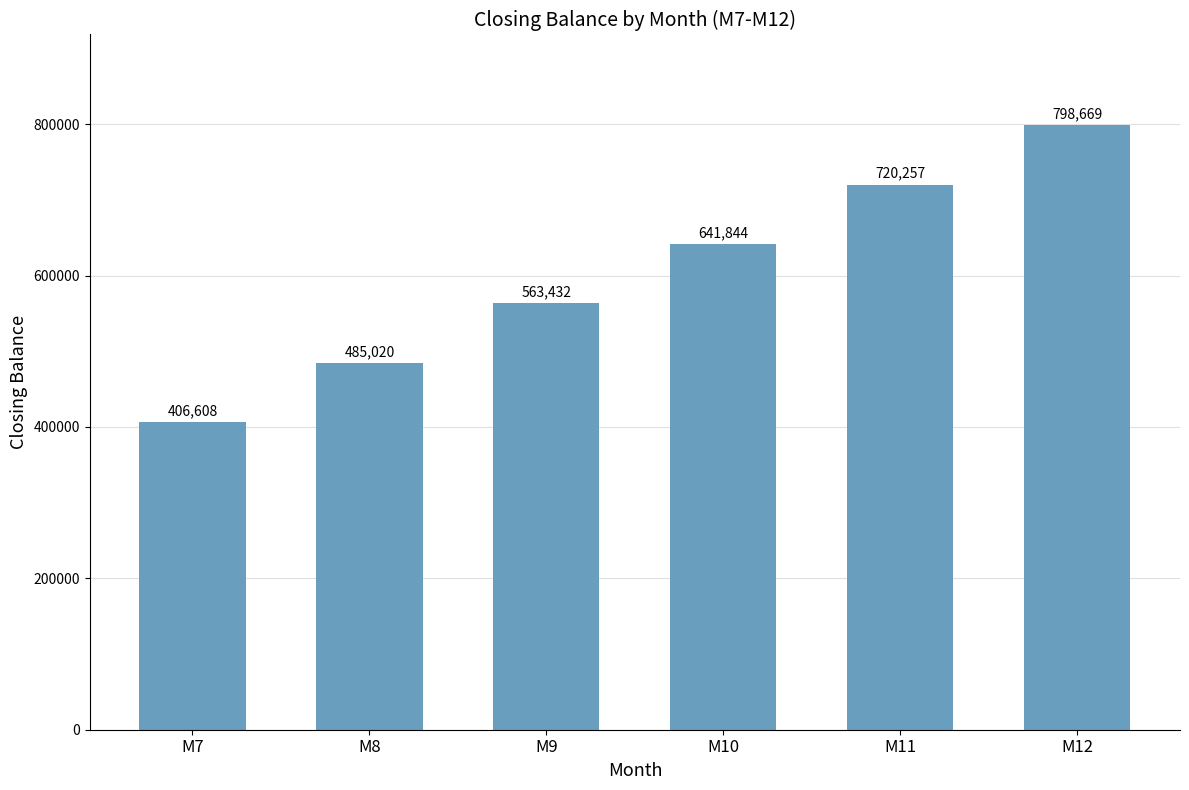

What is the maximum value shown in the chart?

798668.8